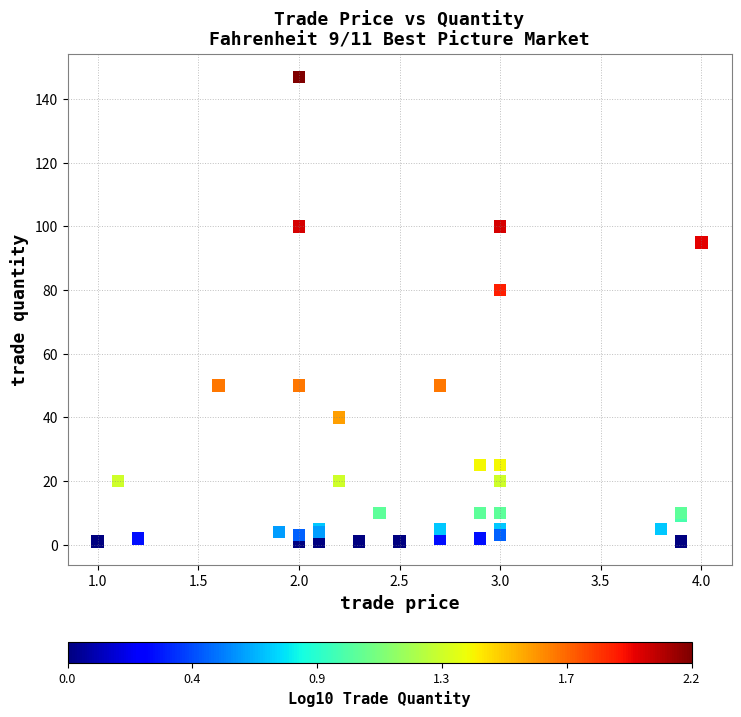

What Y value in the scatter plot is closest to 74?

80